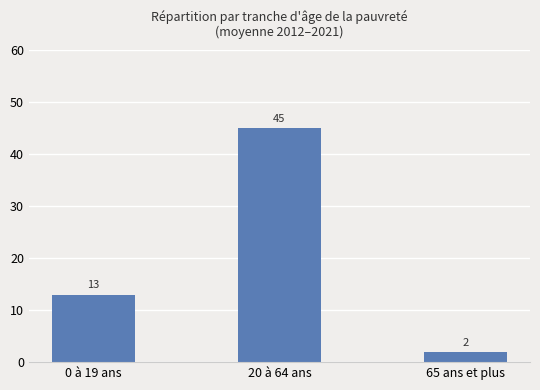

The chart shows a value of 13 at 0 à 19 ans. True or false?

True